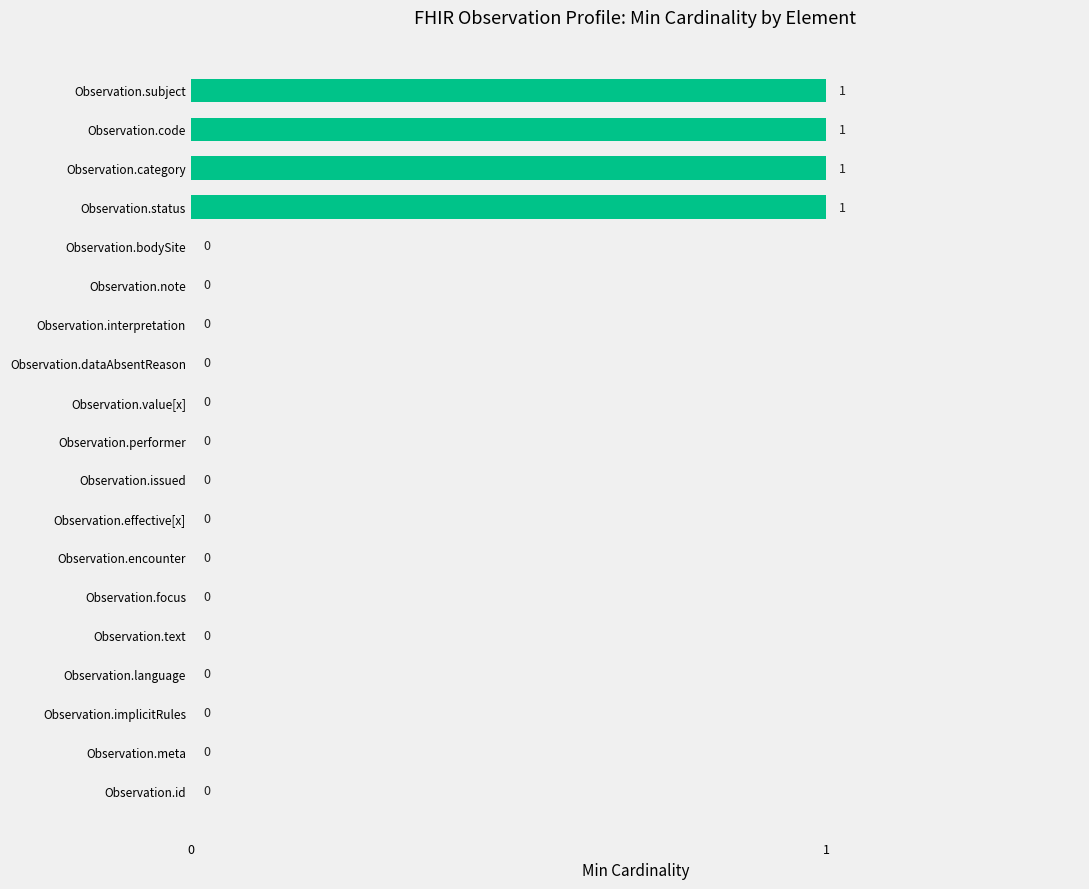

Is it true that the value at Observation.language is 0?

True